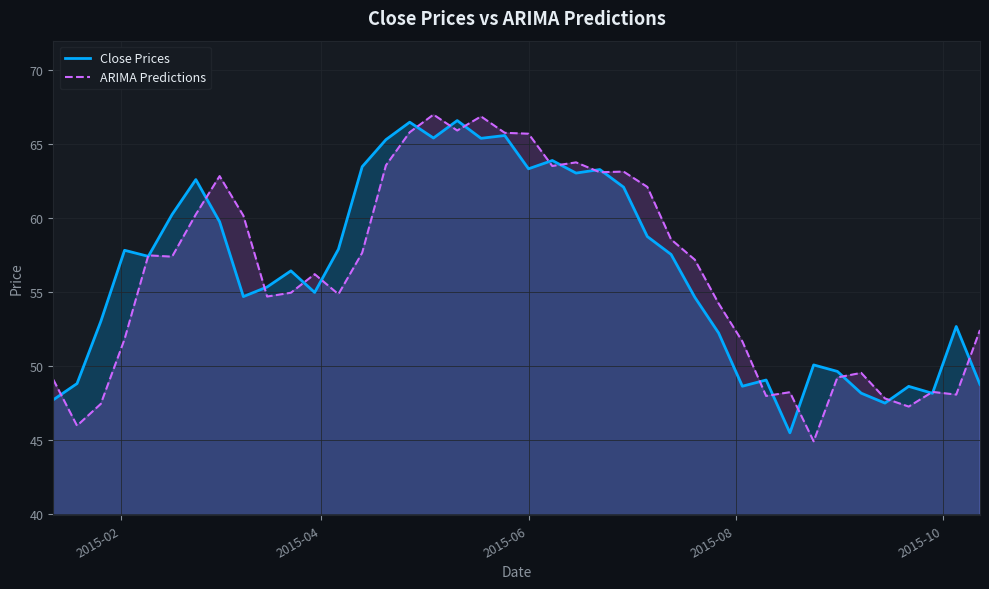

What is the minimum value shown in the chart?

44.9